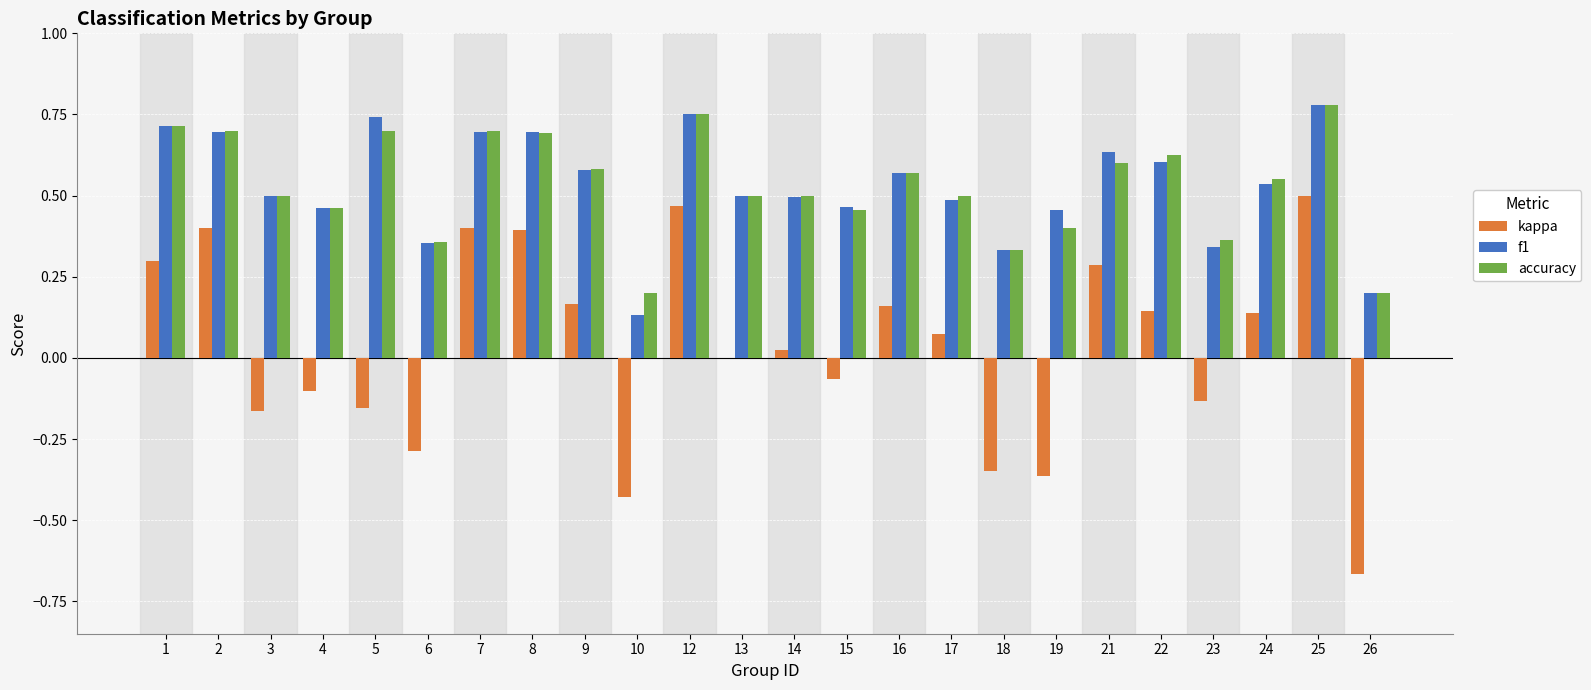

What is the sum of the f1 values at 10 and 5?

0.9